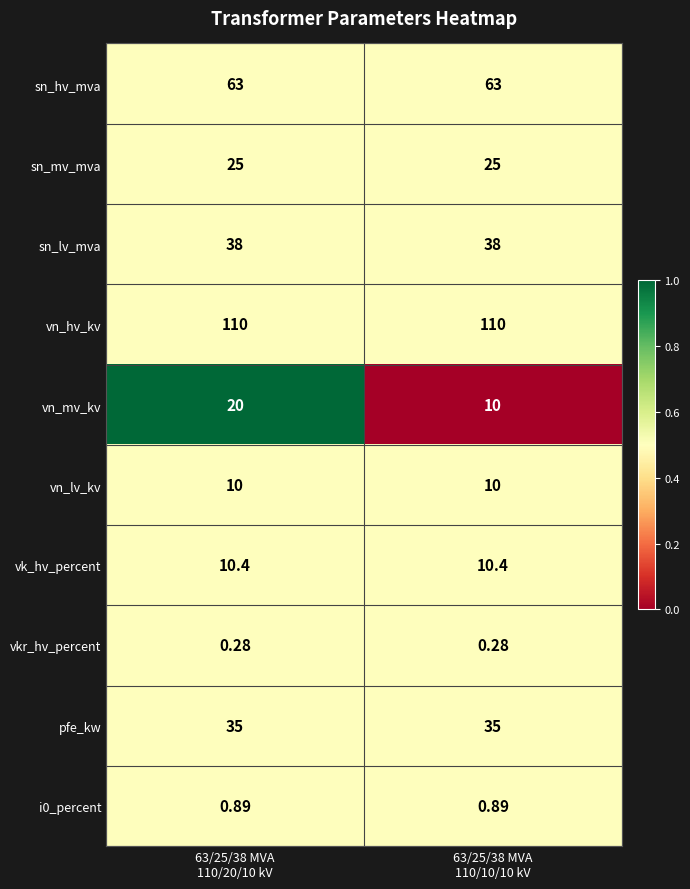

At which category is the sum across all series the highest?

63/25/38 MVA
110/20/10 kV